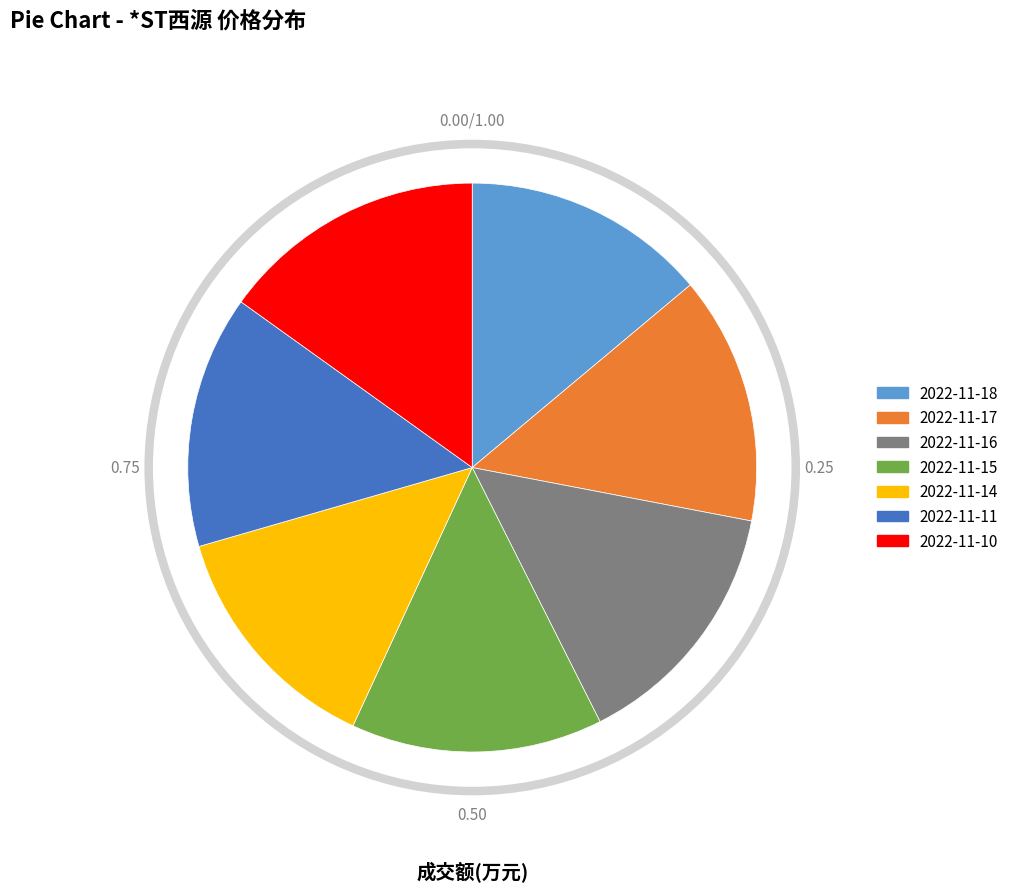

What percentage do 2022-11-10 and 2022-11-16 together represent?

29.7%